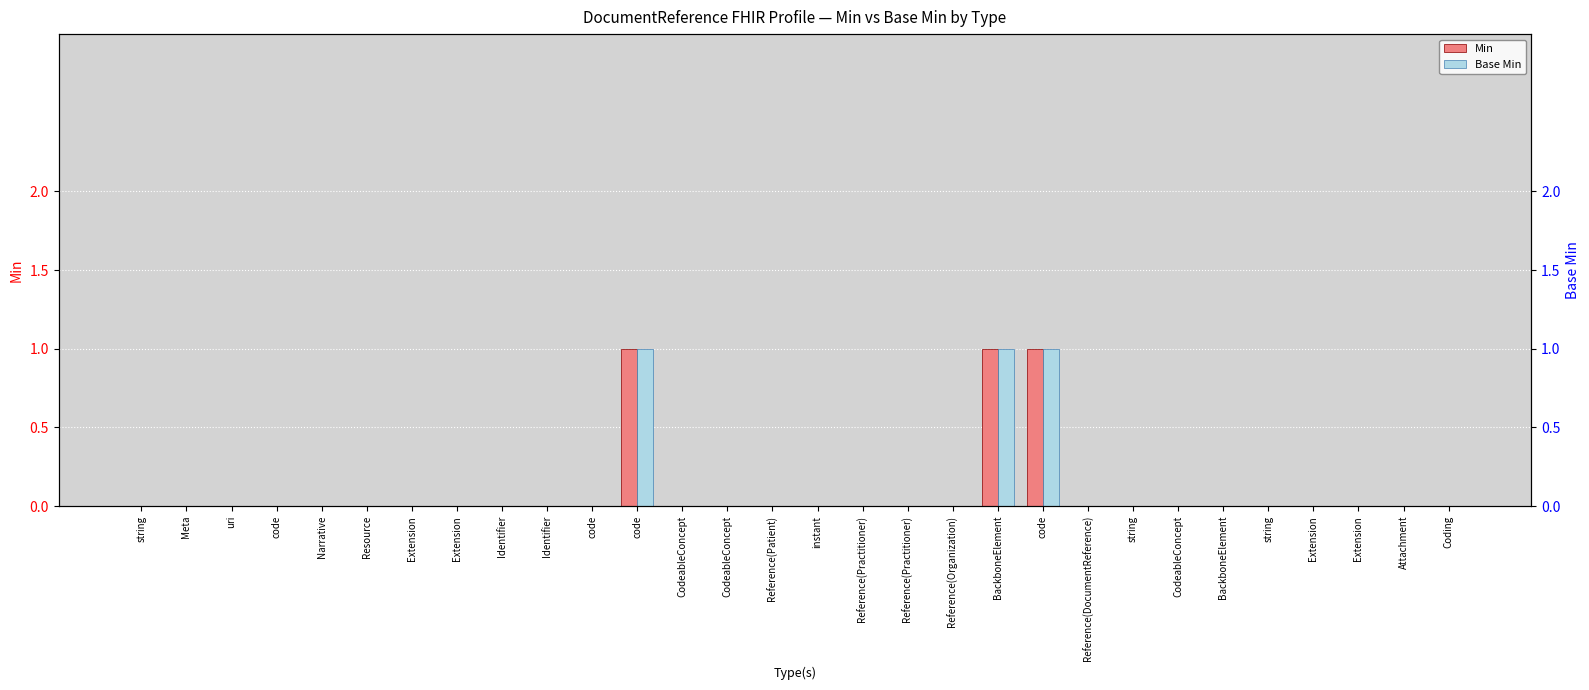

Reading right to left, what are all the values shown in this chart?

Min: 0	0	0	0	0	0	0	0	0	1	1	0	0	0	0	0	0	0	1	0	0	0	0	0	0	0	0	0	0	0
Base Min: 0	0	0	0	0	0	0	0	0	1	1	0	0	0	0	0	0	0	1	0	0	0	0	0	0	0	0	0	0	0